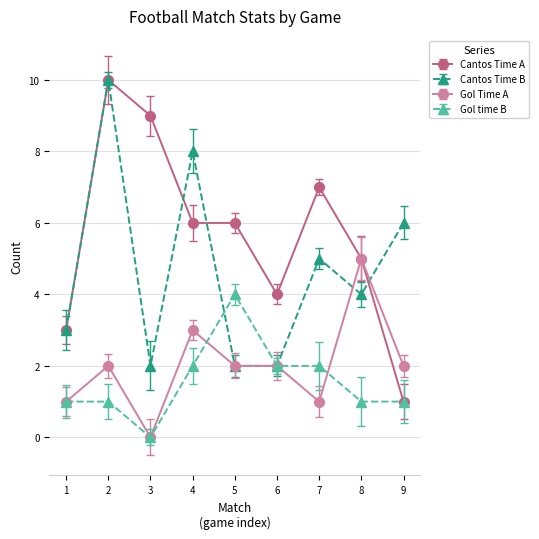

The value of Gol Time A at 1 is 1. True or false?

True